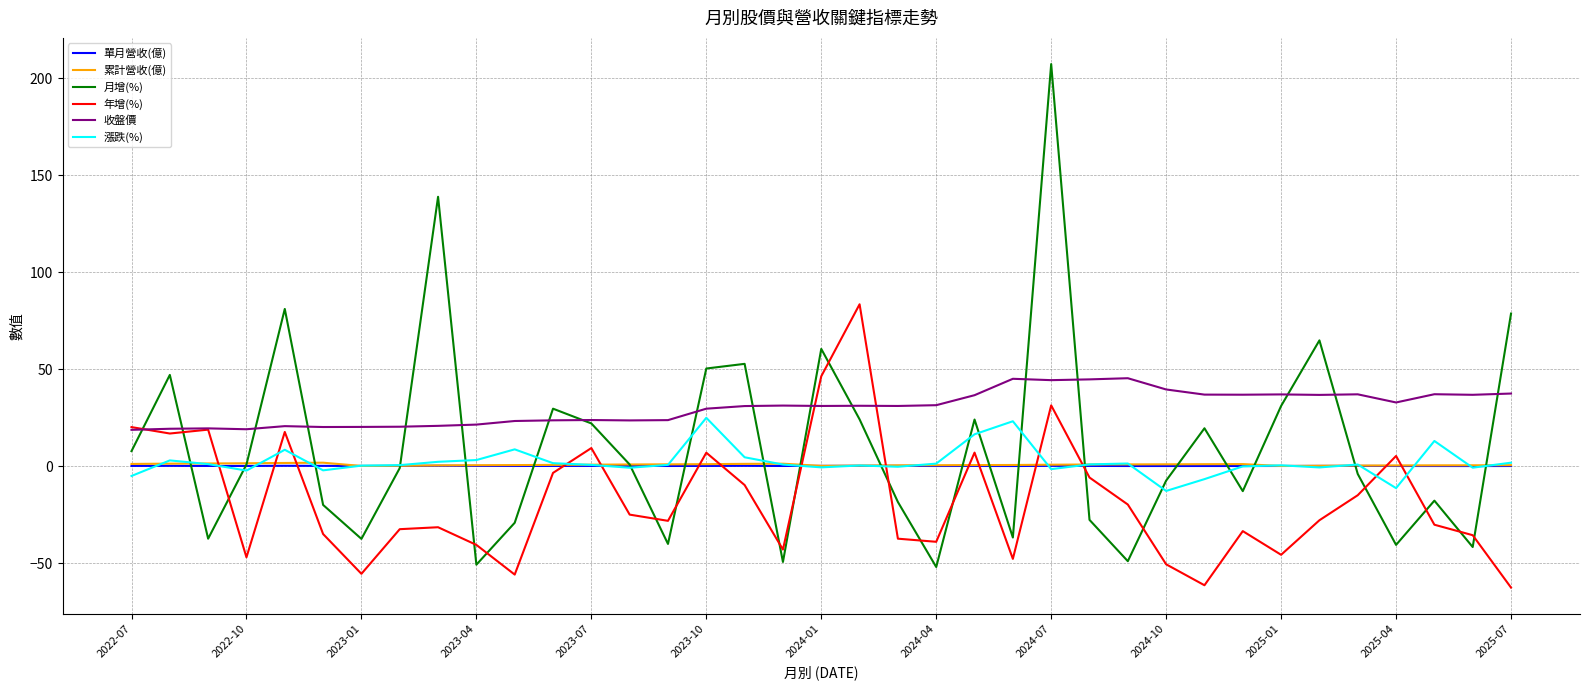

Which series ends up on top after the final intersection of 年增(%) and 漲跌(%)?

漲跌(%)